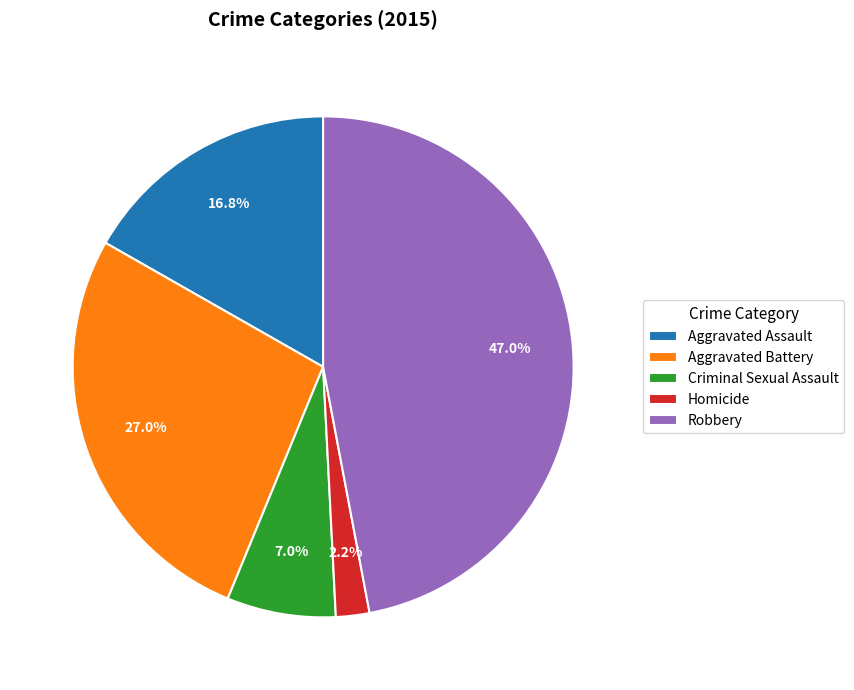

Is there any slice that represents more than half of the pie?

No